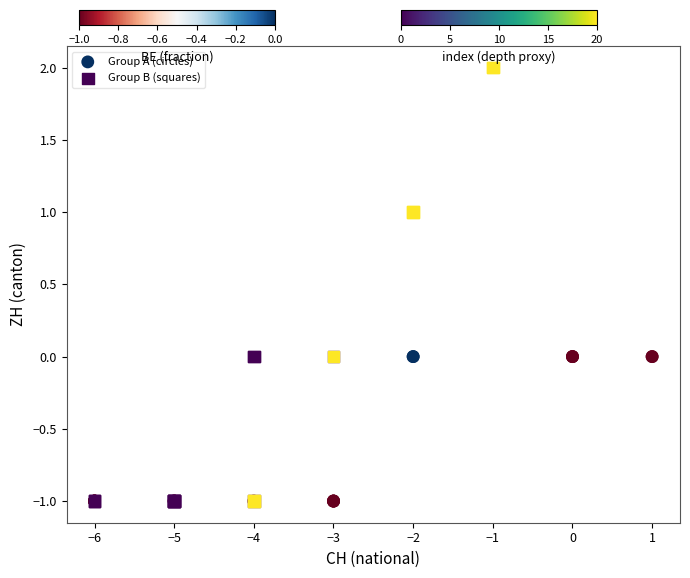

Which series has the largest Y range (max minus min)?

Group B (squares)